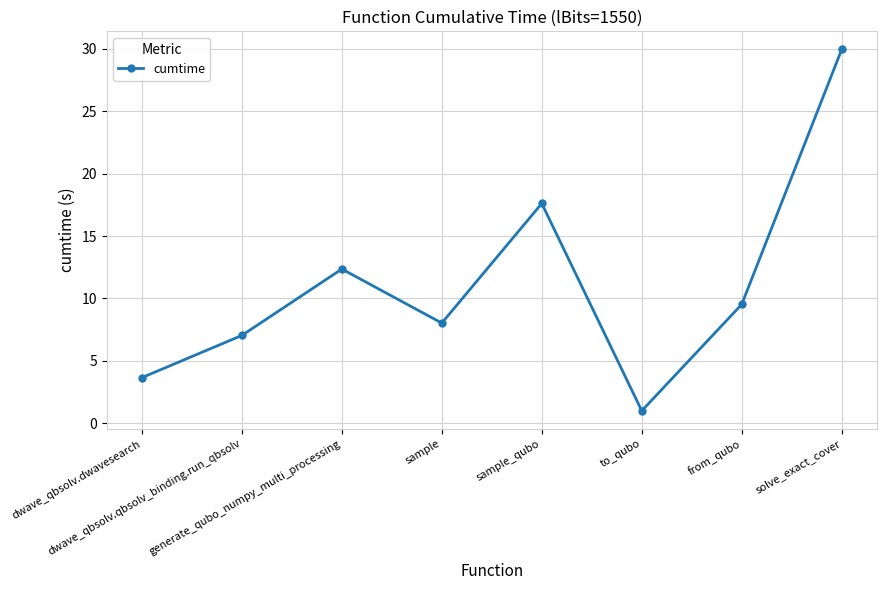

Count the number of data series in this chart.

1